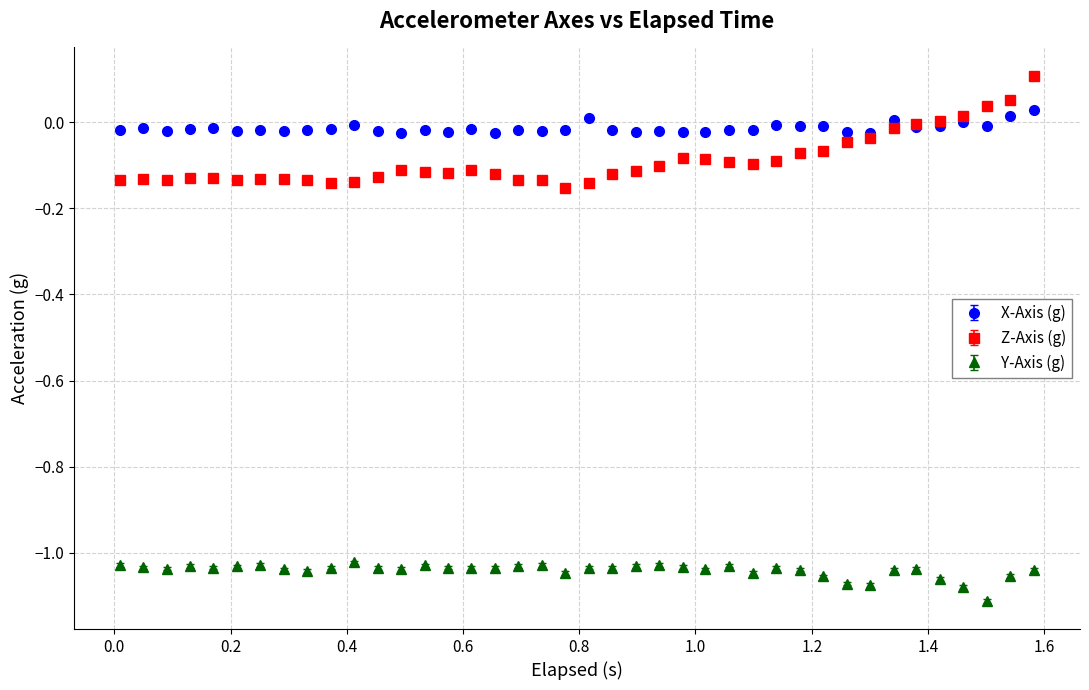

True or false: Y-Axis (g) and Z-Axis (g) cross at least once.

False